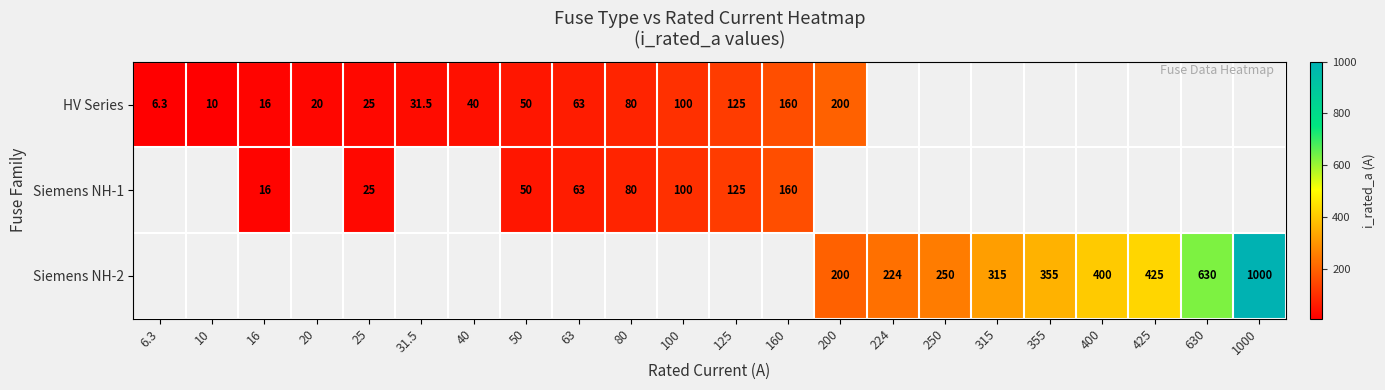

What is the sum of the HV Series values at 100 and 31.5?

131.5